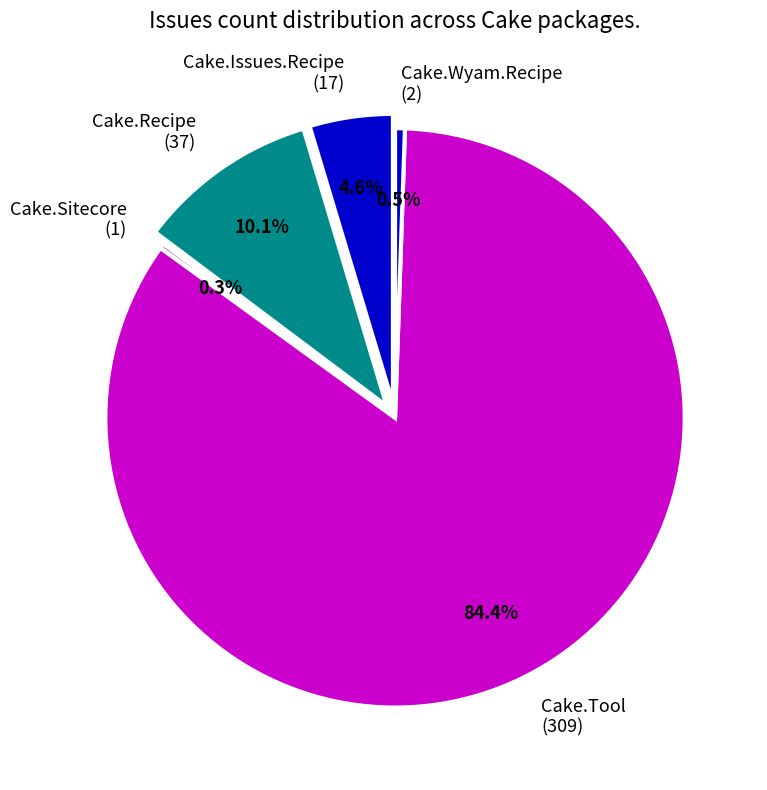

What is the change in value from Cake.Tool
(309) to Cake.Wyam.Recipe
(2)?

-307